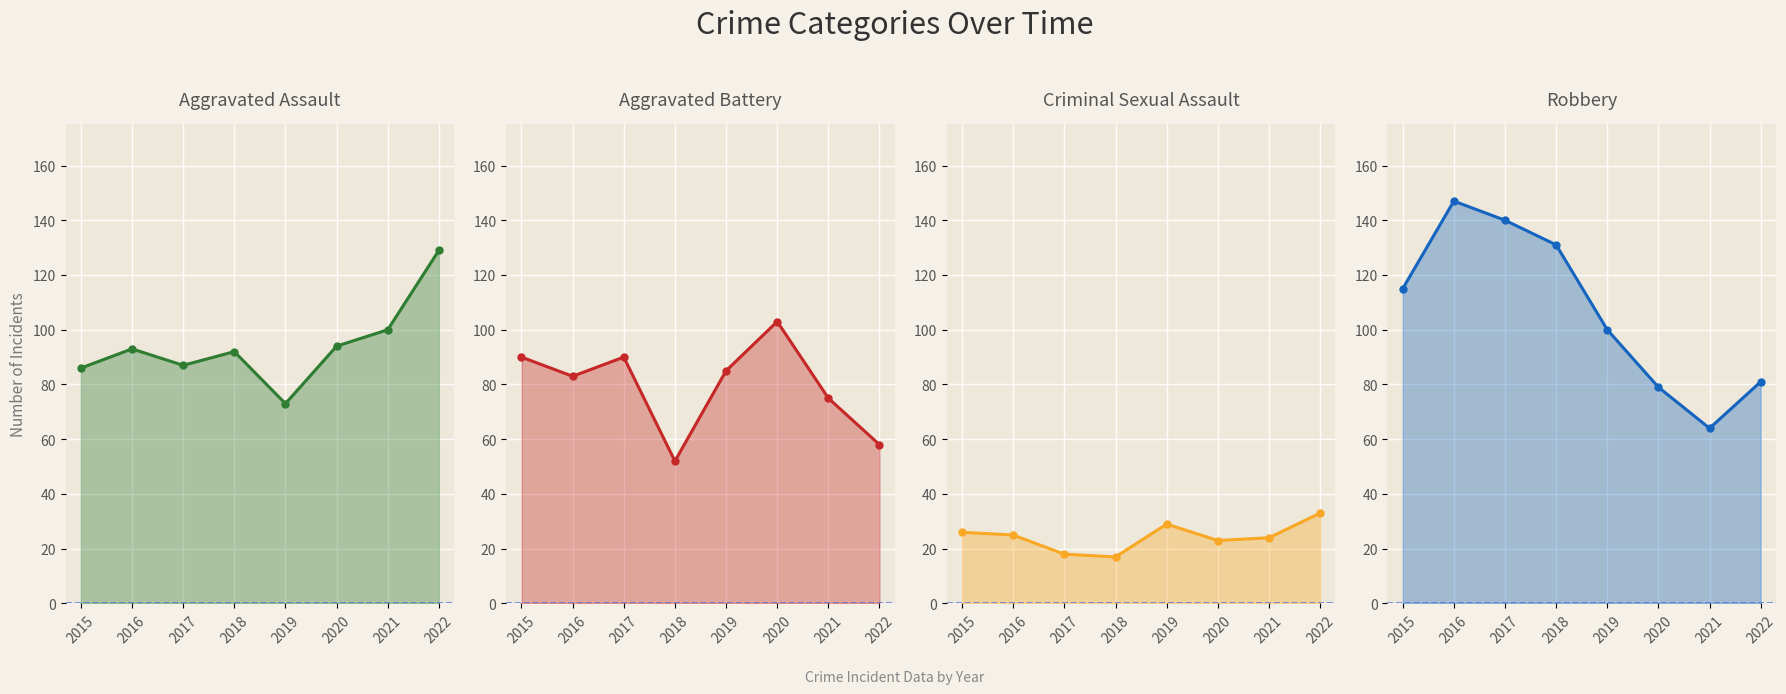

What is the maximum value for Robbery?

147